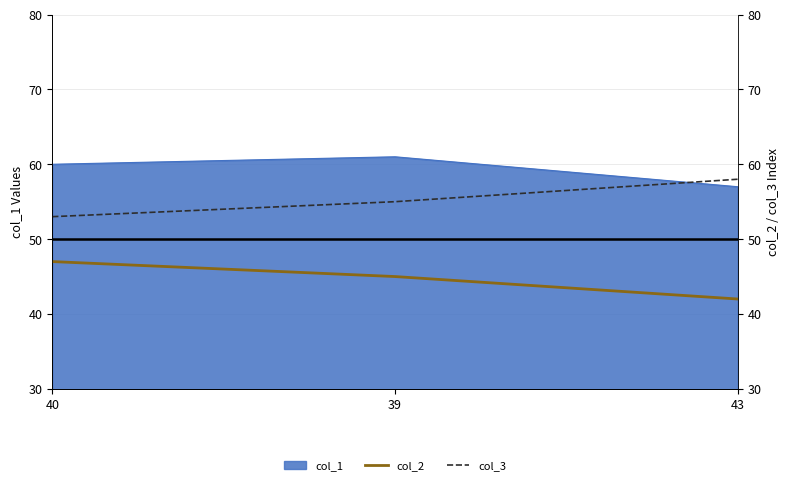

Which series has the widest spread of values?

col_2